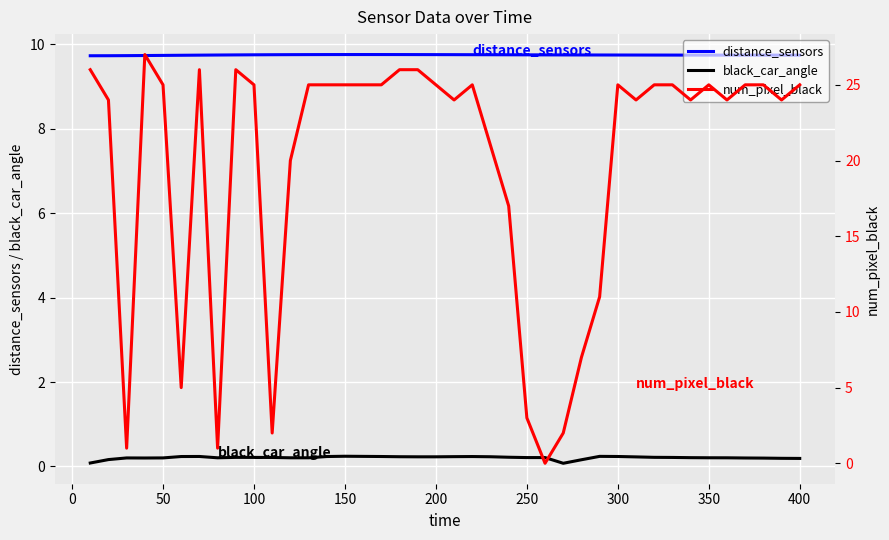

True or false: distance_sensors and num_pixel_black cross at least once.

True